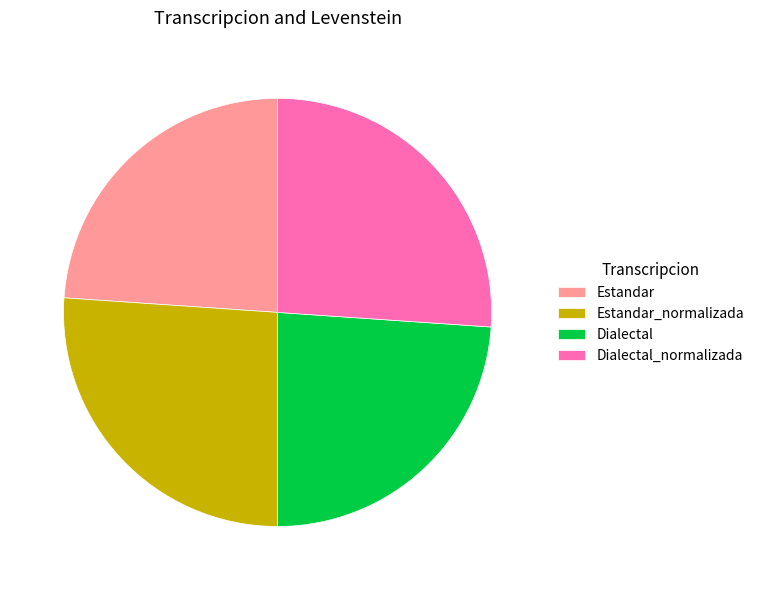

Combined, do Estandar_normalizada and Dialectal_normalizada account for over 50%?

Yes